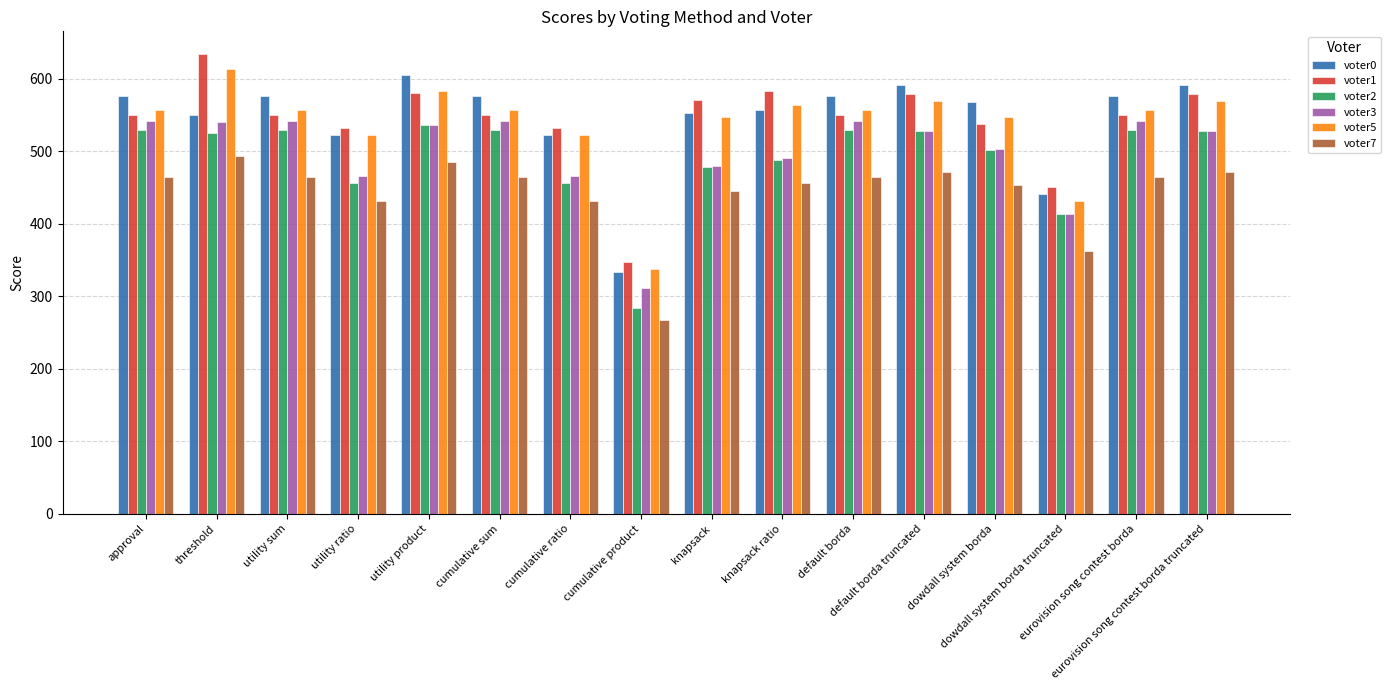

What is the difference between the maximum and minimum values in the voter3 series?

231